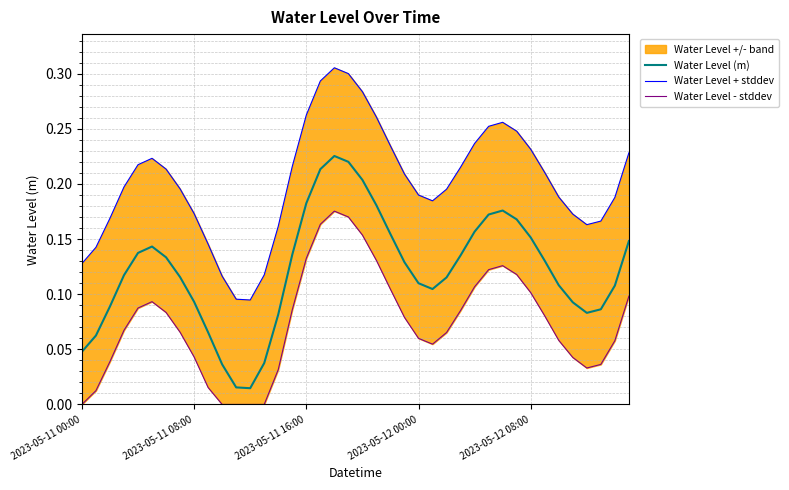

At which category does Water Level (m) reach its first local valley?

12